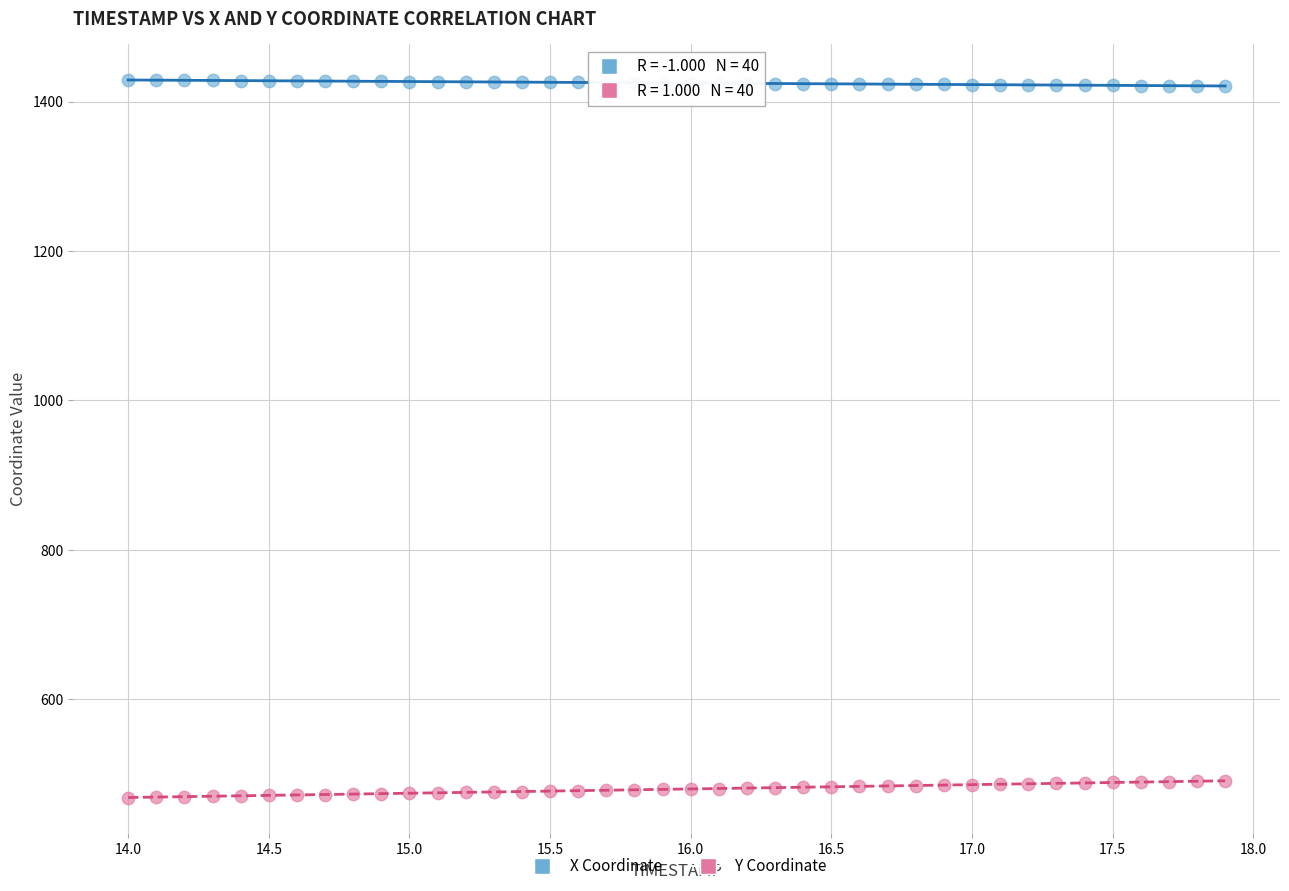

Across all data points, what is the range of X values (max minus min)?

3.9